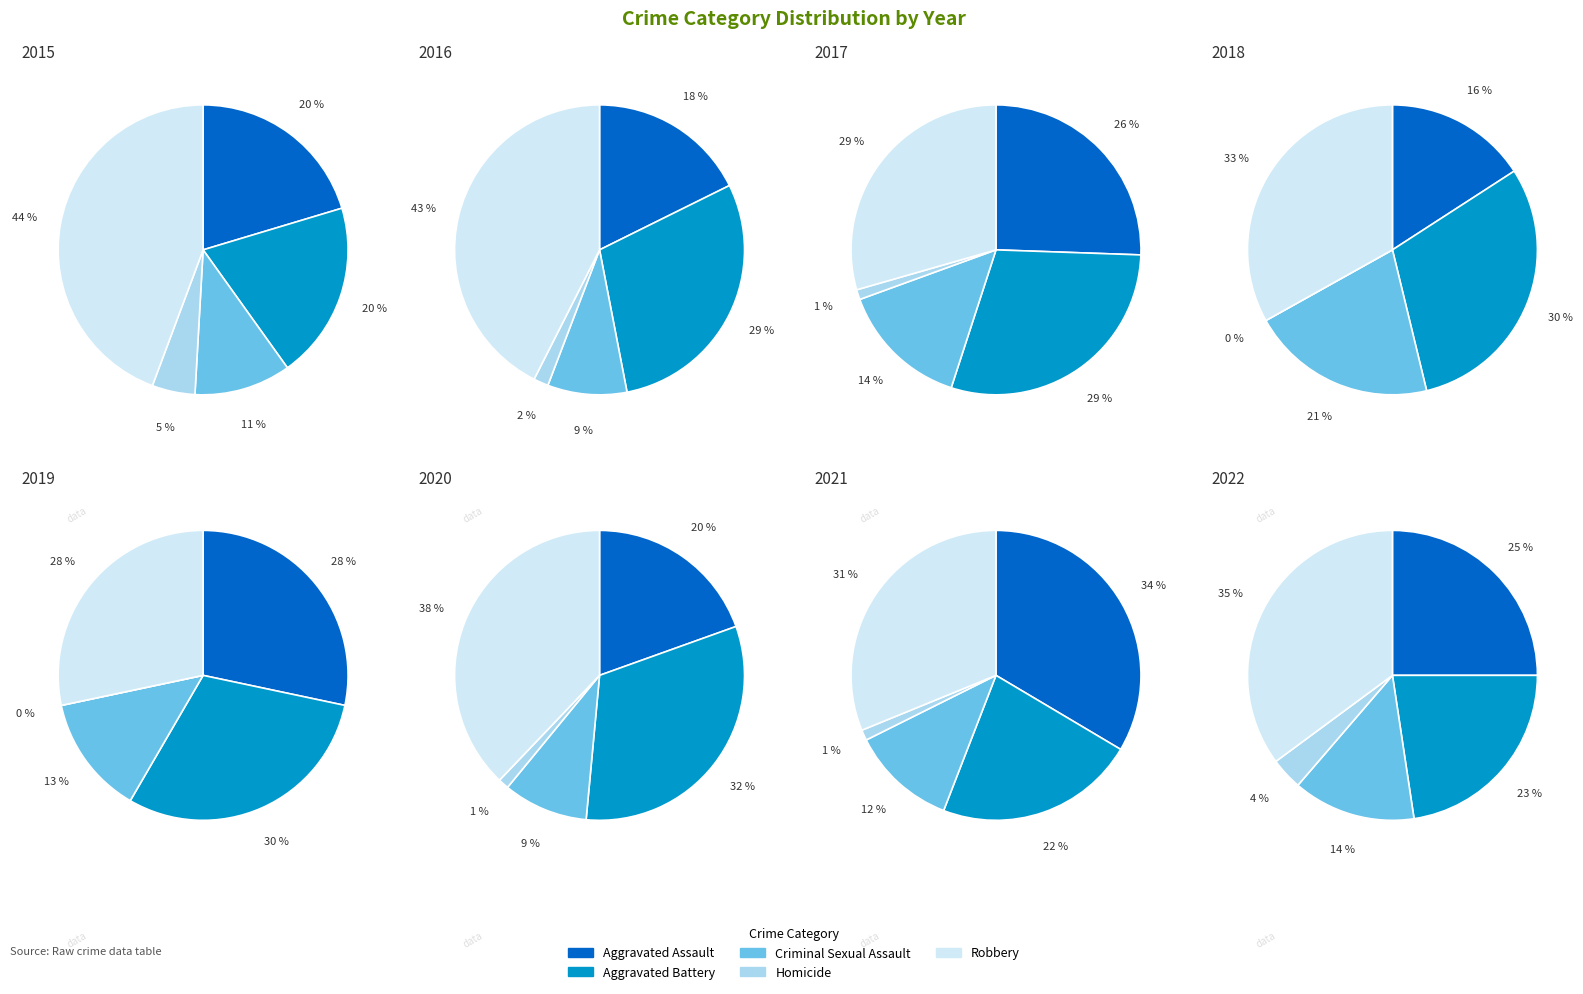

What is the difference between the highest and lowest values at 3?

48